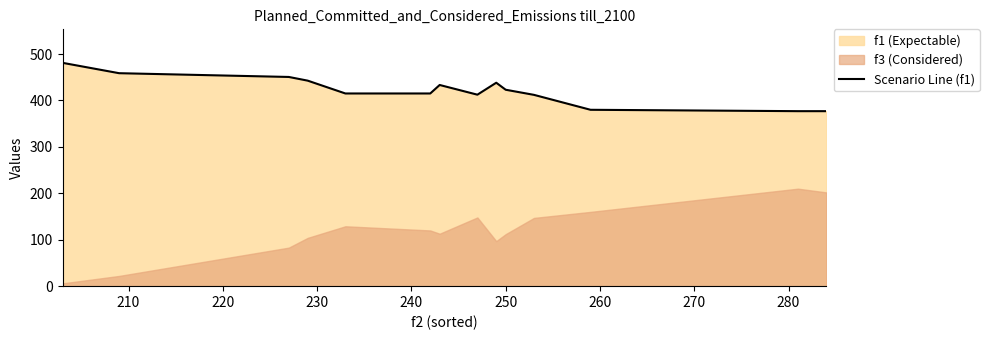

What is the maximum value for Scenario Line (f1)?

481.1